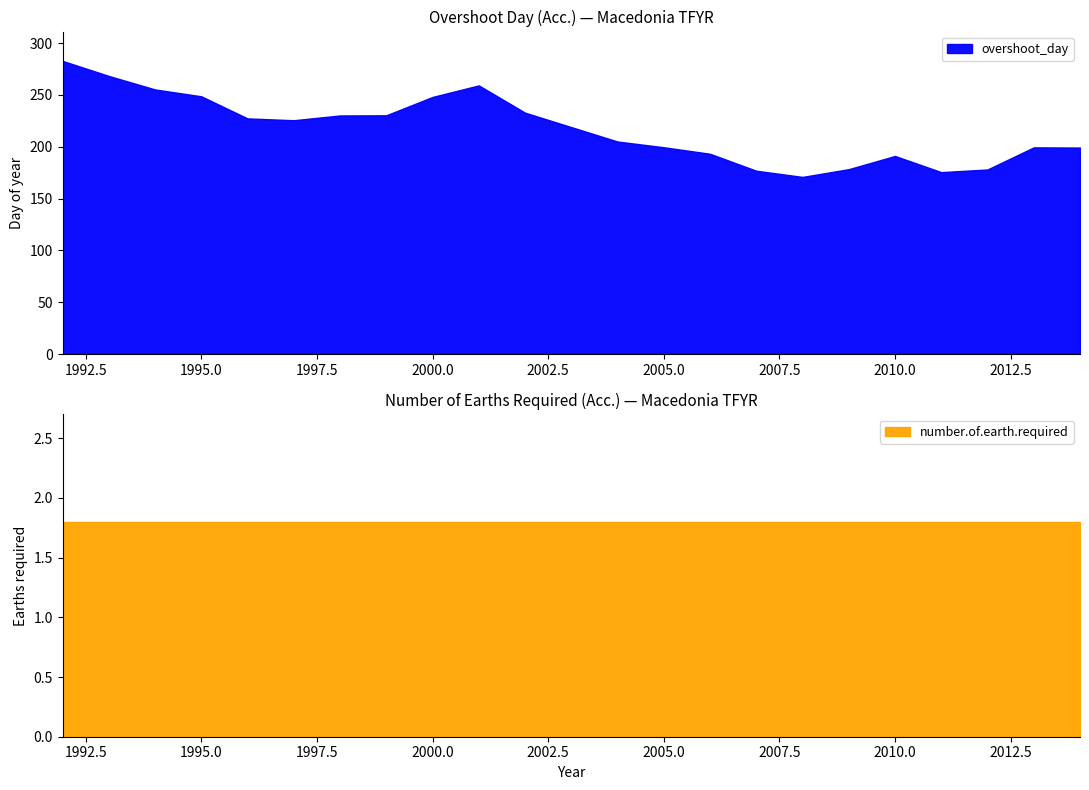

Rank the series by their maximum value, from highest to lowest.

overshoot_day, number.of.earth.required